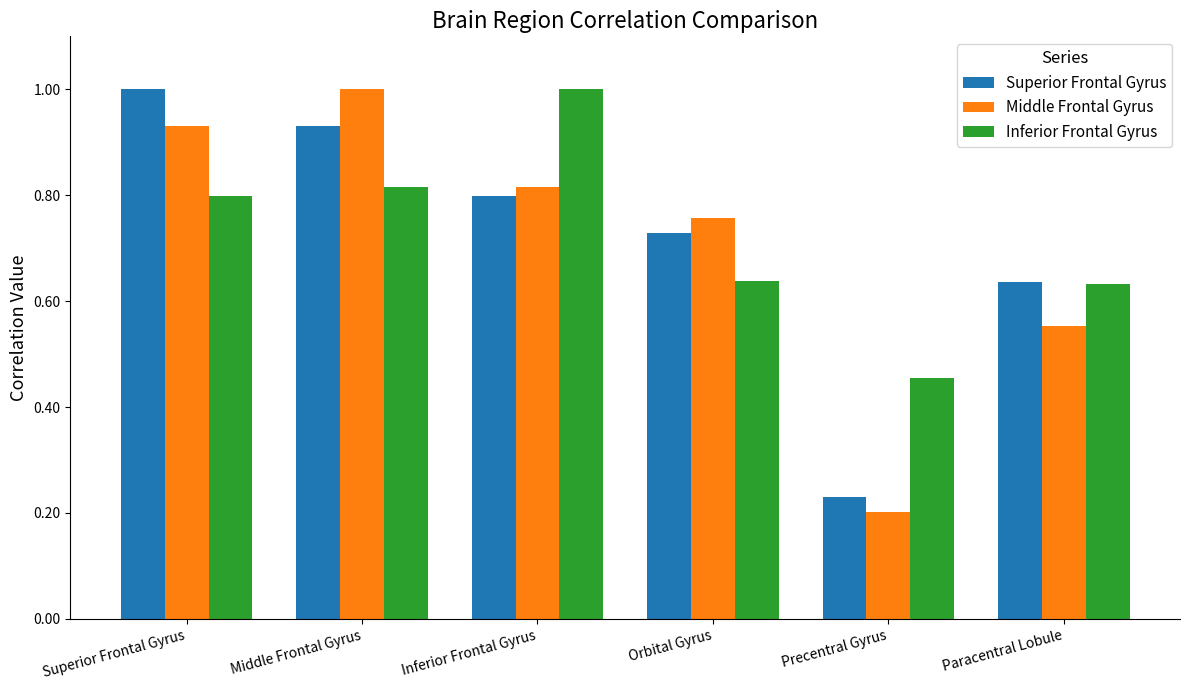

What is the label of the 3rd bar from the right?

Orbital Gyrus